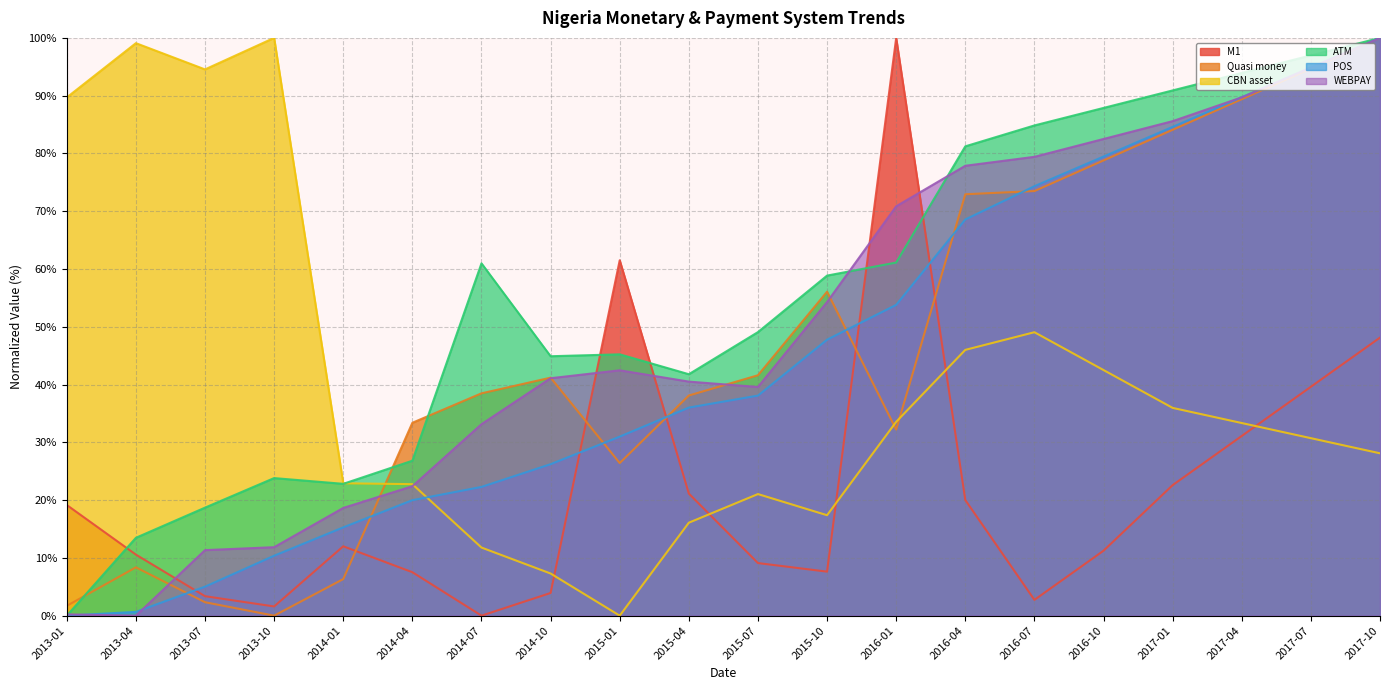

What is the spread (max minus min) of values at 2016-07?

82.1